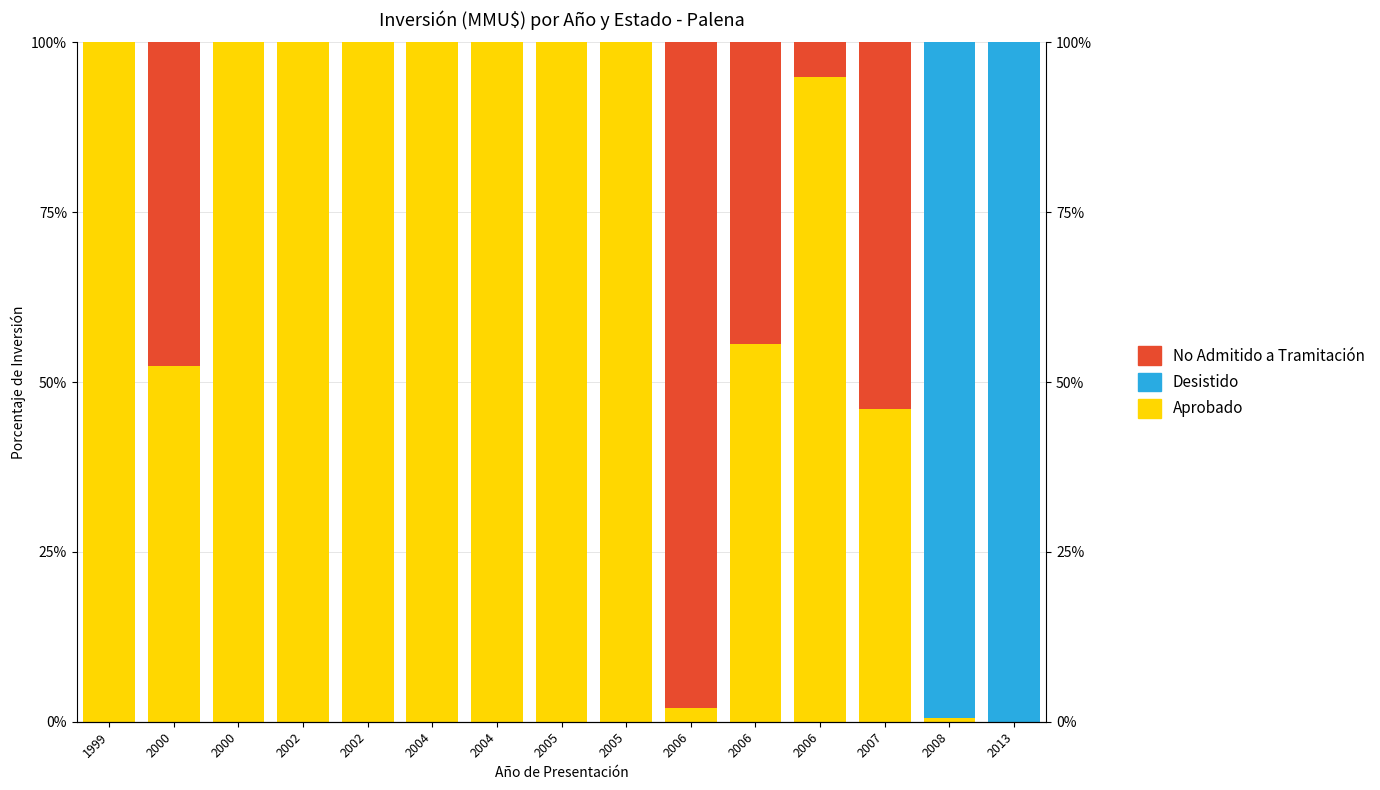

The Desistido series shows -36.2 at 2004. True or false?

False